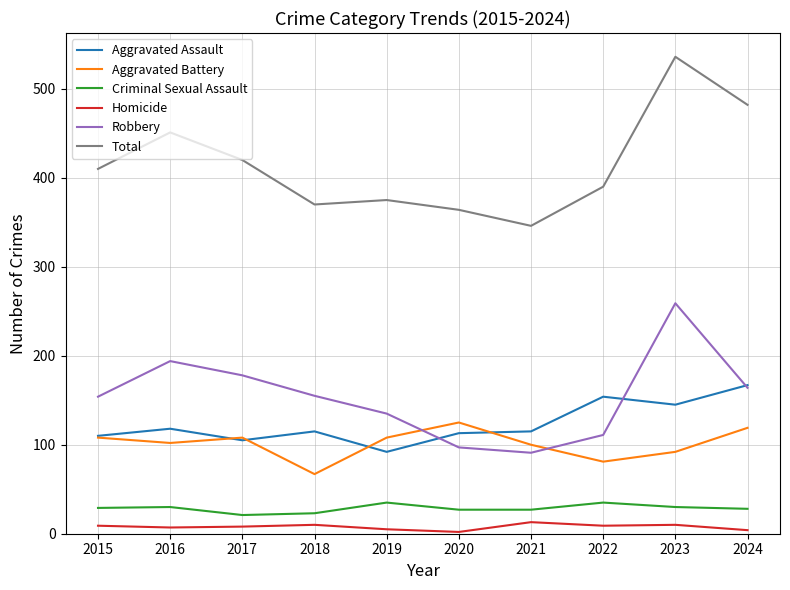

The Aggravated Assault series shows 169 at 2018. True or false?

False